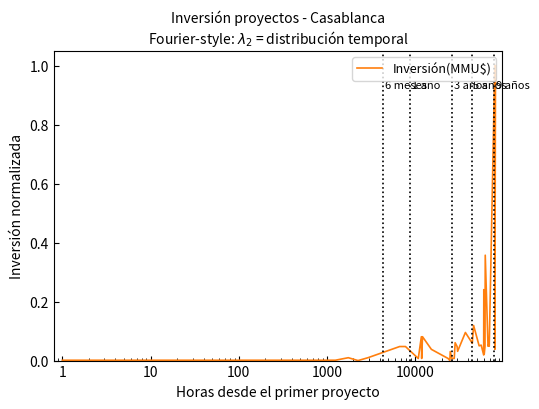

What is the greatest value displayed?

1.0